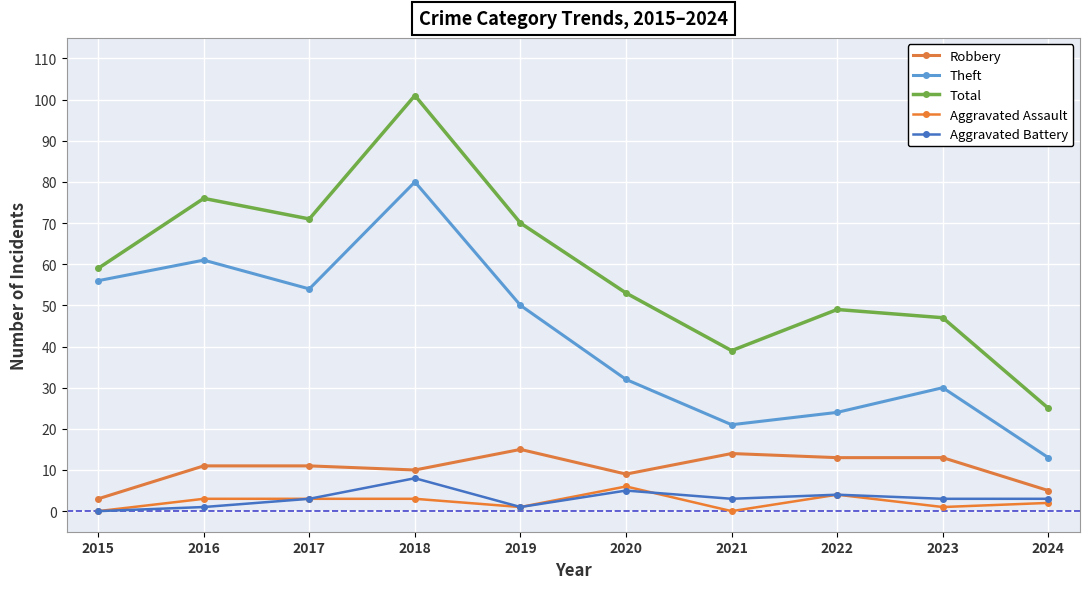

How many interior local valleys does the Aggravated Battery series have?

2